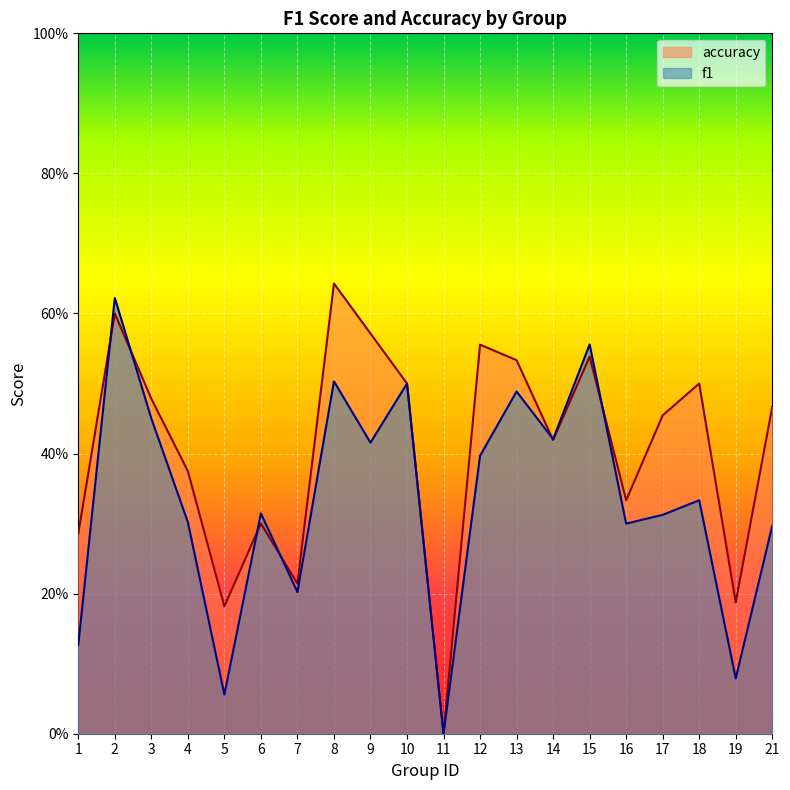

Which label corresponds to the smallest value in the chart?

11